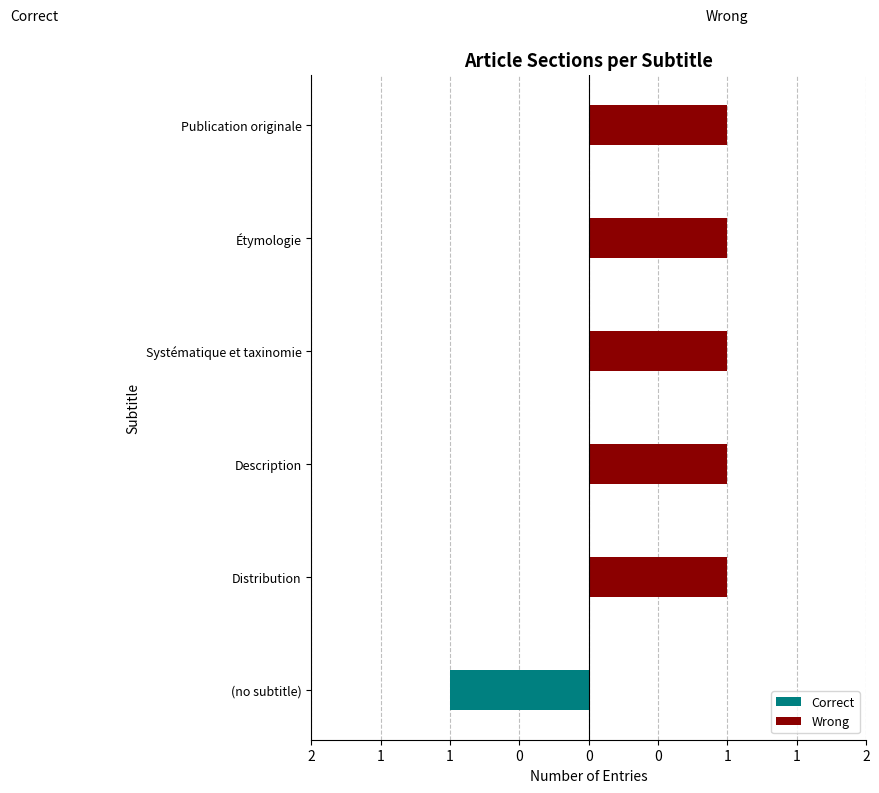

The Correct series shows 0 at Description. True or false?

True